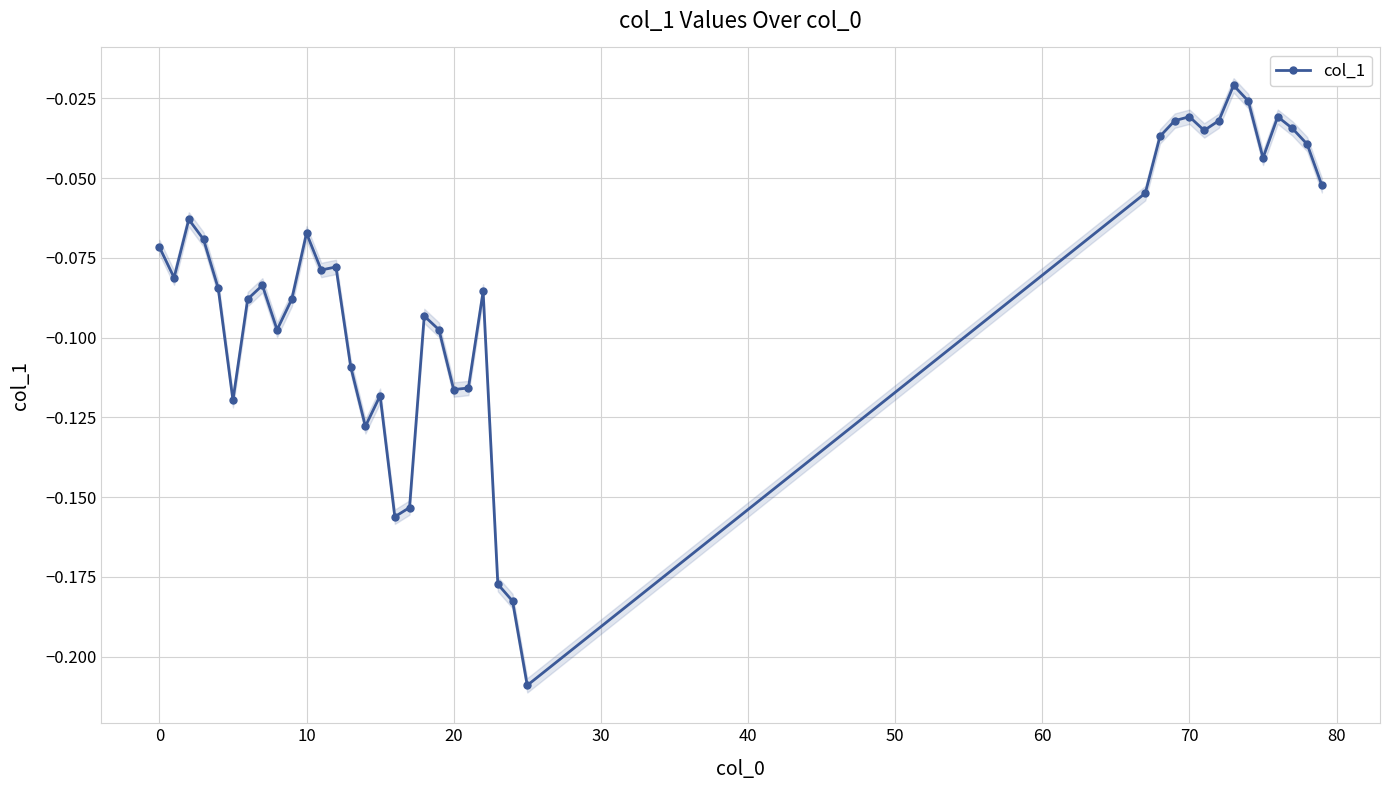

True or false: col_1 has a value of -0.0 at 0.

False